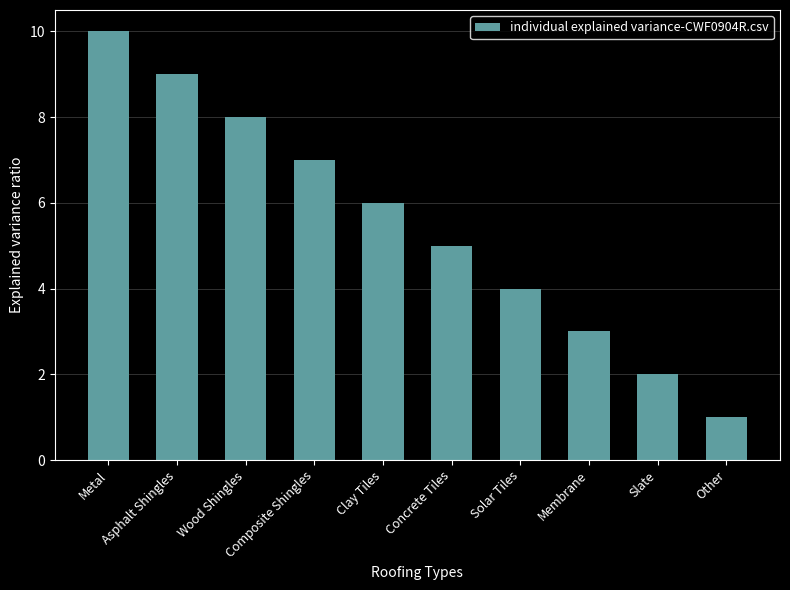

How many categories are shown in the chart?

10